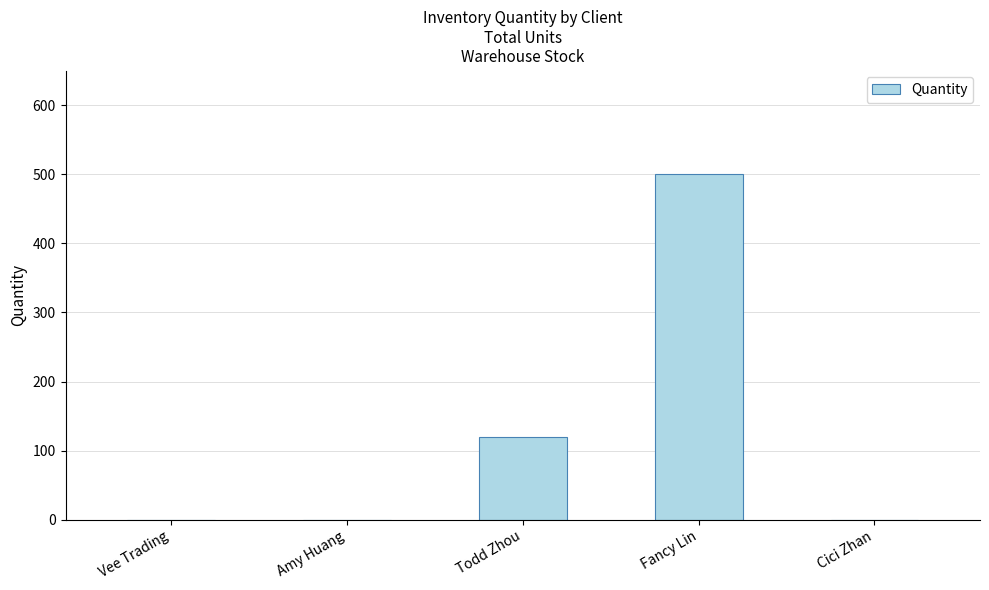

Which category has the highest value across all series?

Fancy Lin